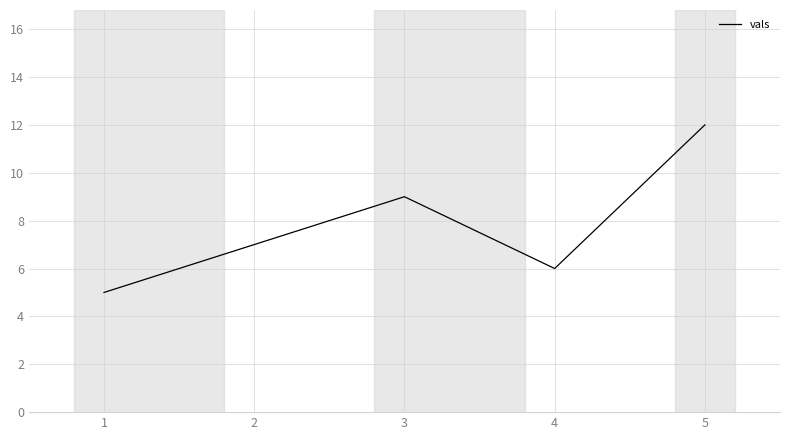

True or false: there are more than 1 points higher than both neighbors.

False